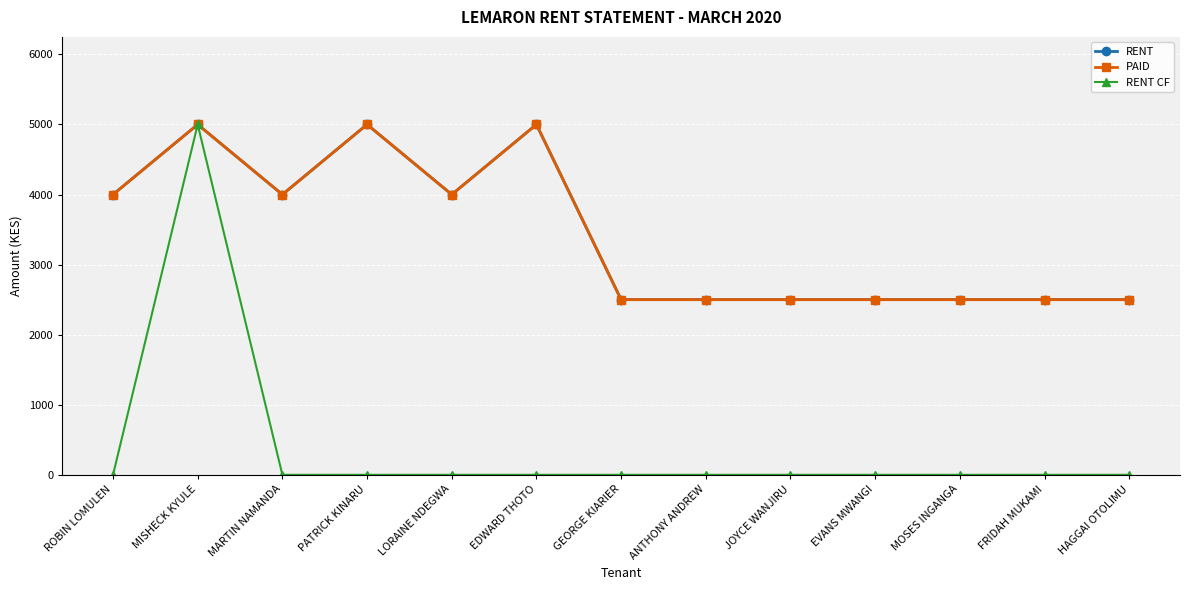

True or false: PAID and RENT cross at least once.

False